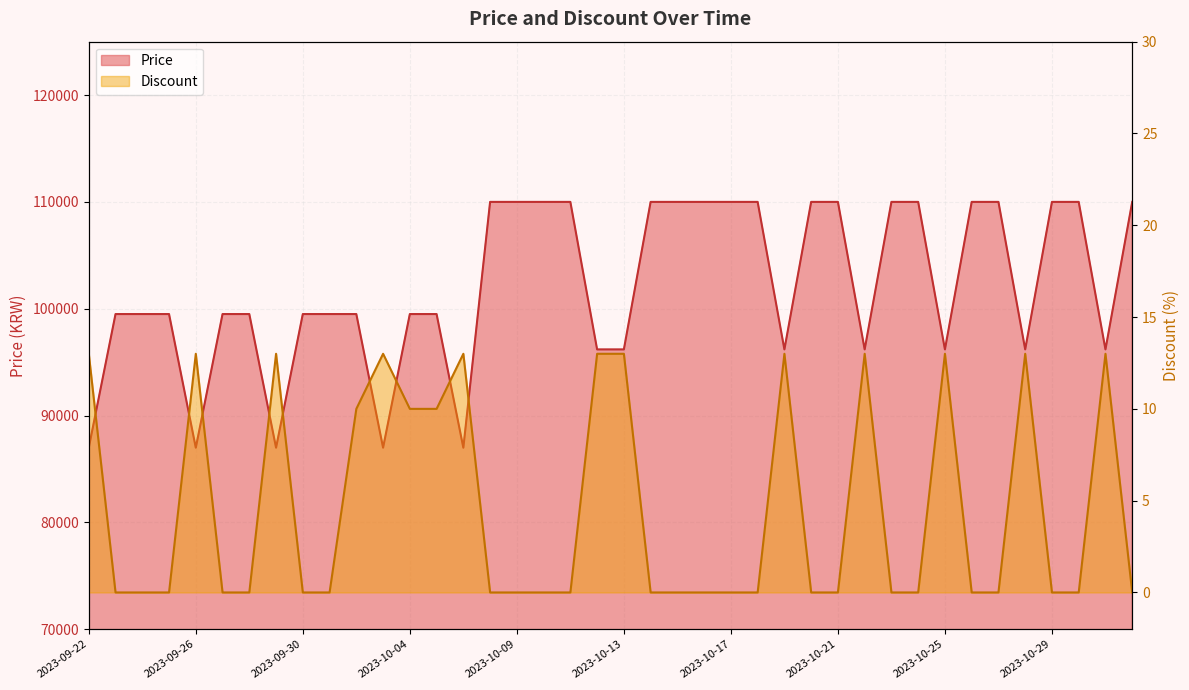

Rank the series at 2023-10-10 from highest to lowest value.

Price, Discount